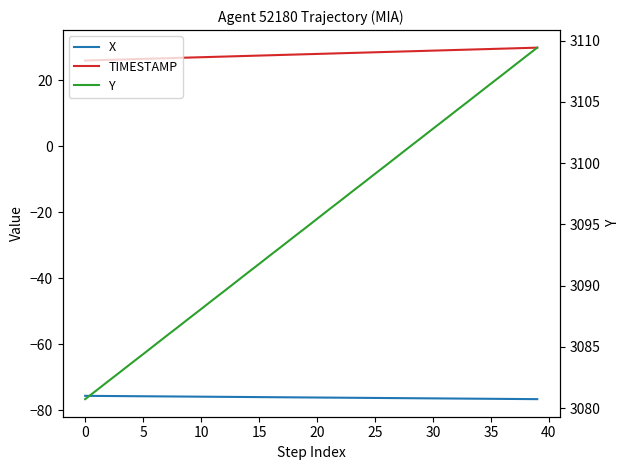

What is the difference between the maximum and minimum values in the X series?

1.0